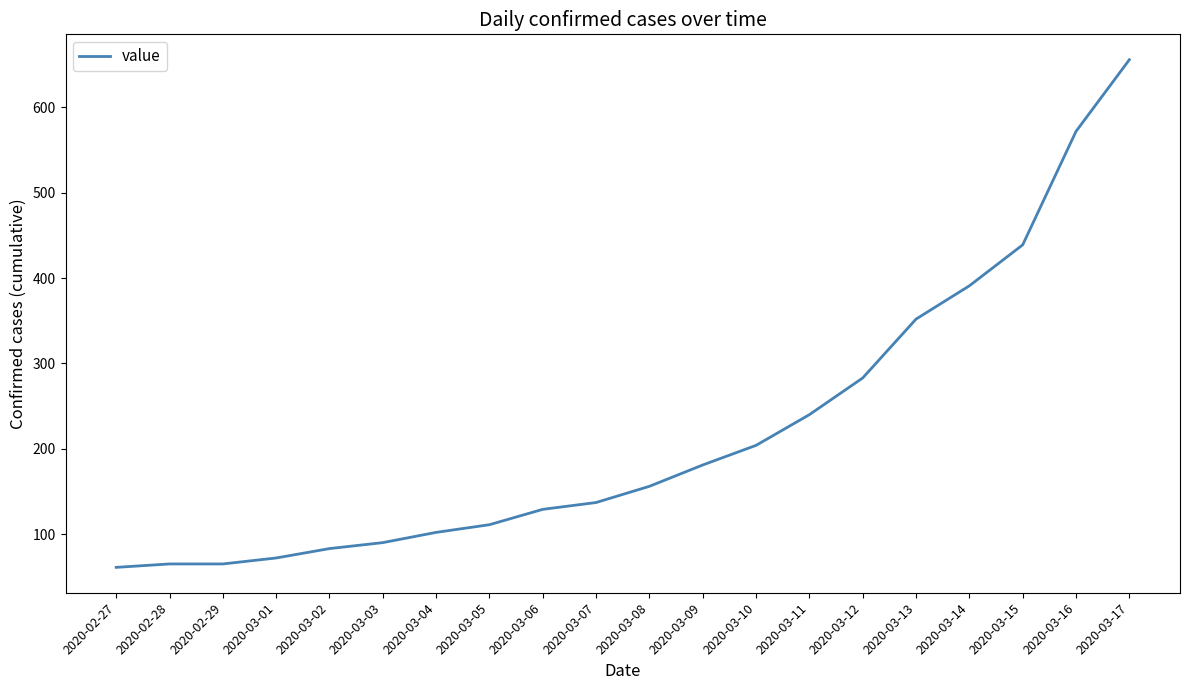

Which has a higher value, 2020-03-11 or 2020-02-28?

2020-03-11